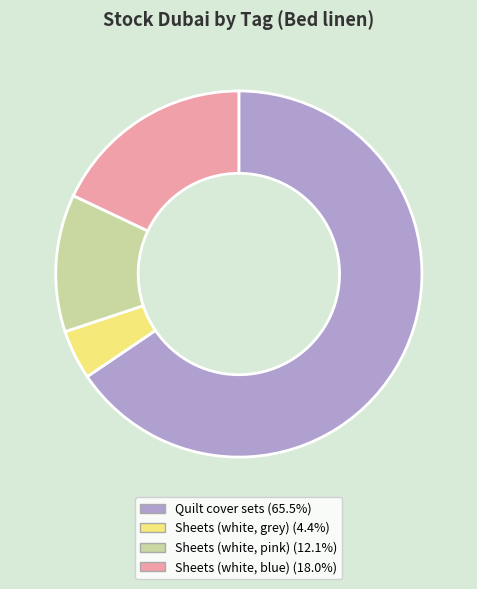

True or false: Sheets (white, blue) accounts for 18% of the total.

True